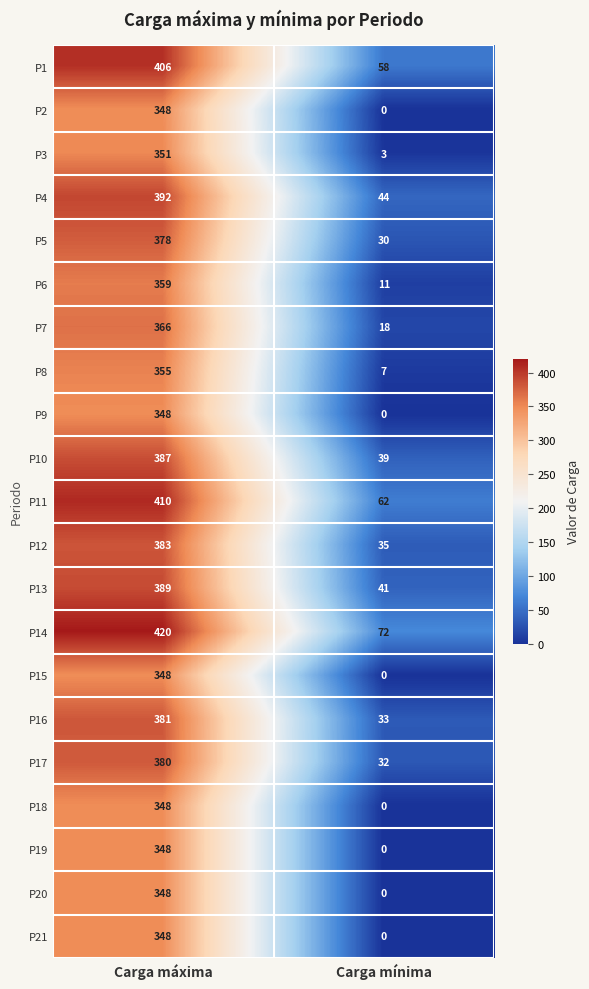

Is it true that P10 equals 654 at Carga máxima?

False